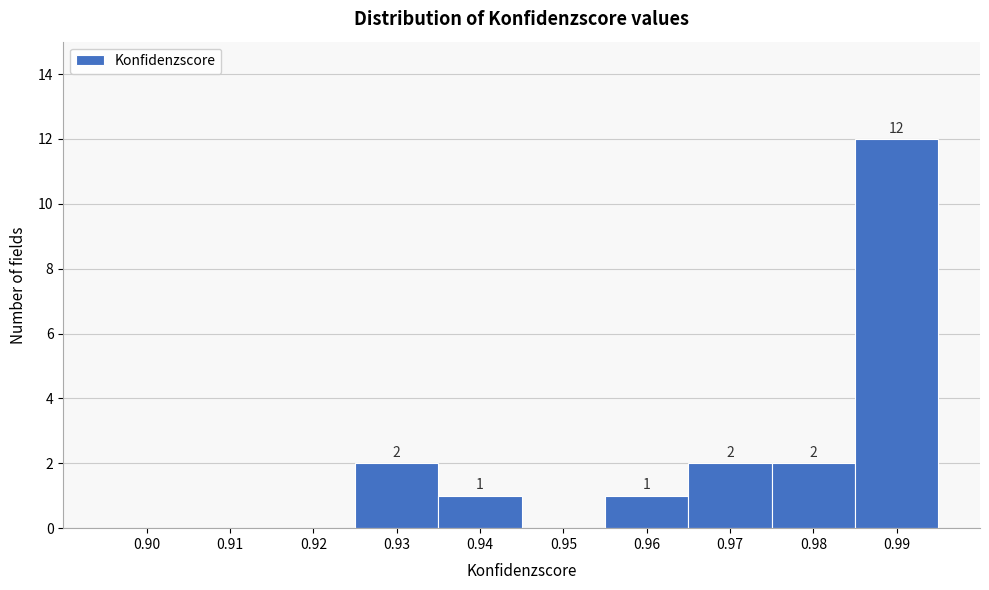

Reading left to right, transcribe all the data shown in this chart.

0.90=0	0.91=0	0.92=0	0.93=2	0.94=1	0.95=0	0.96=1	0.97=2	0.98=2	0.99=12